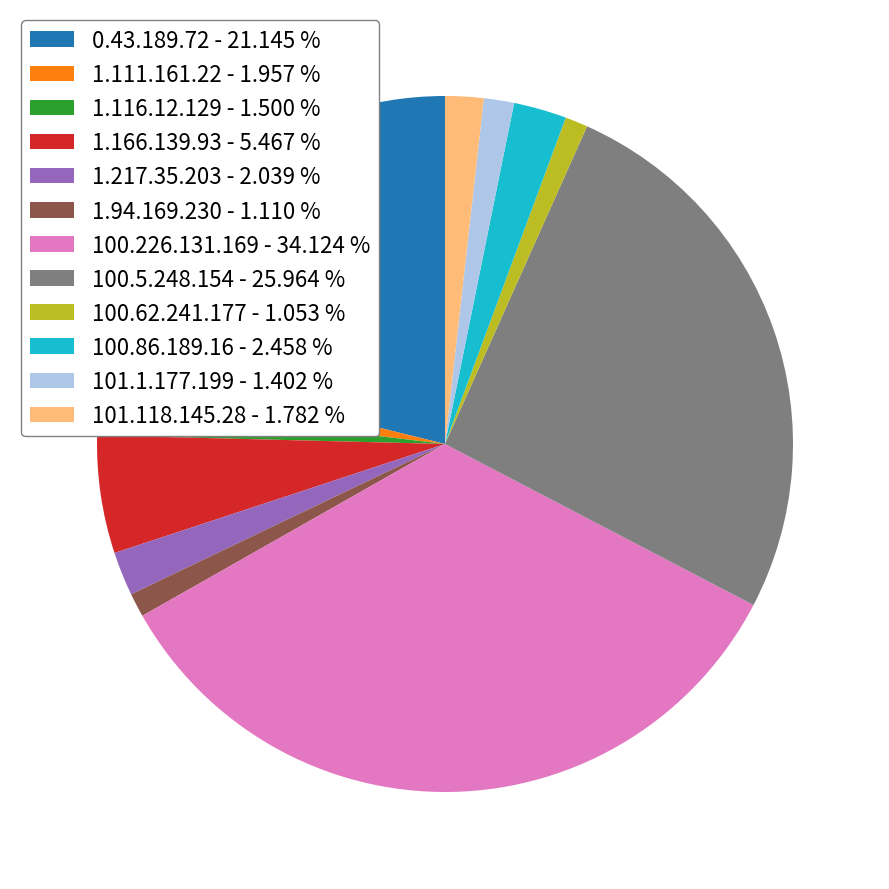

Which category has the biggest portion of the pie?

100.226.131.169